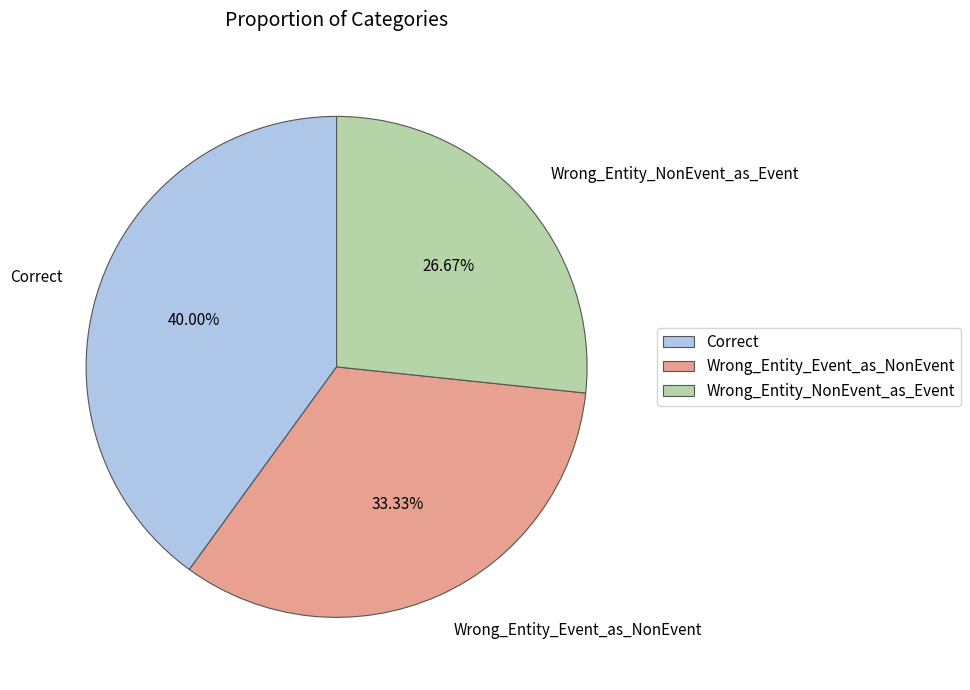

To the nearest percent, what is the average slice percentage?

33%